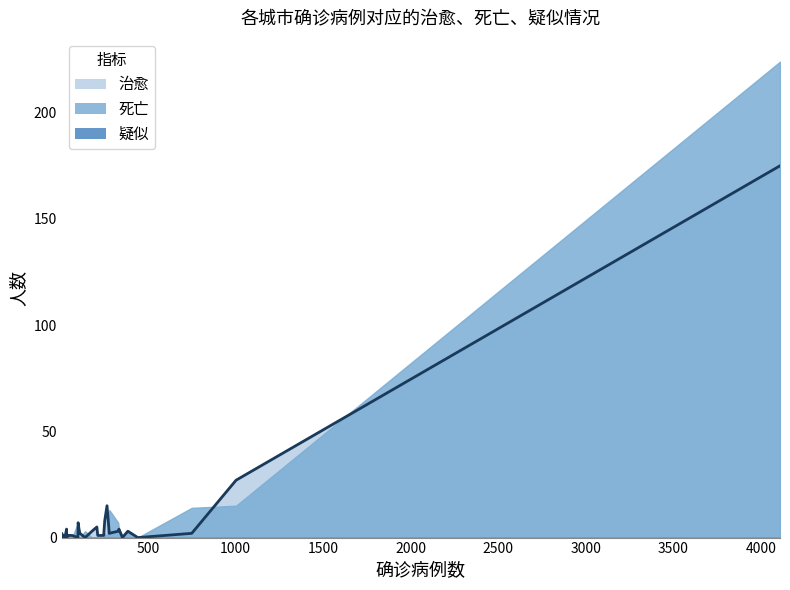

Between 66 and 27, which series saw the biggest shift?

治愈